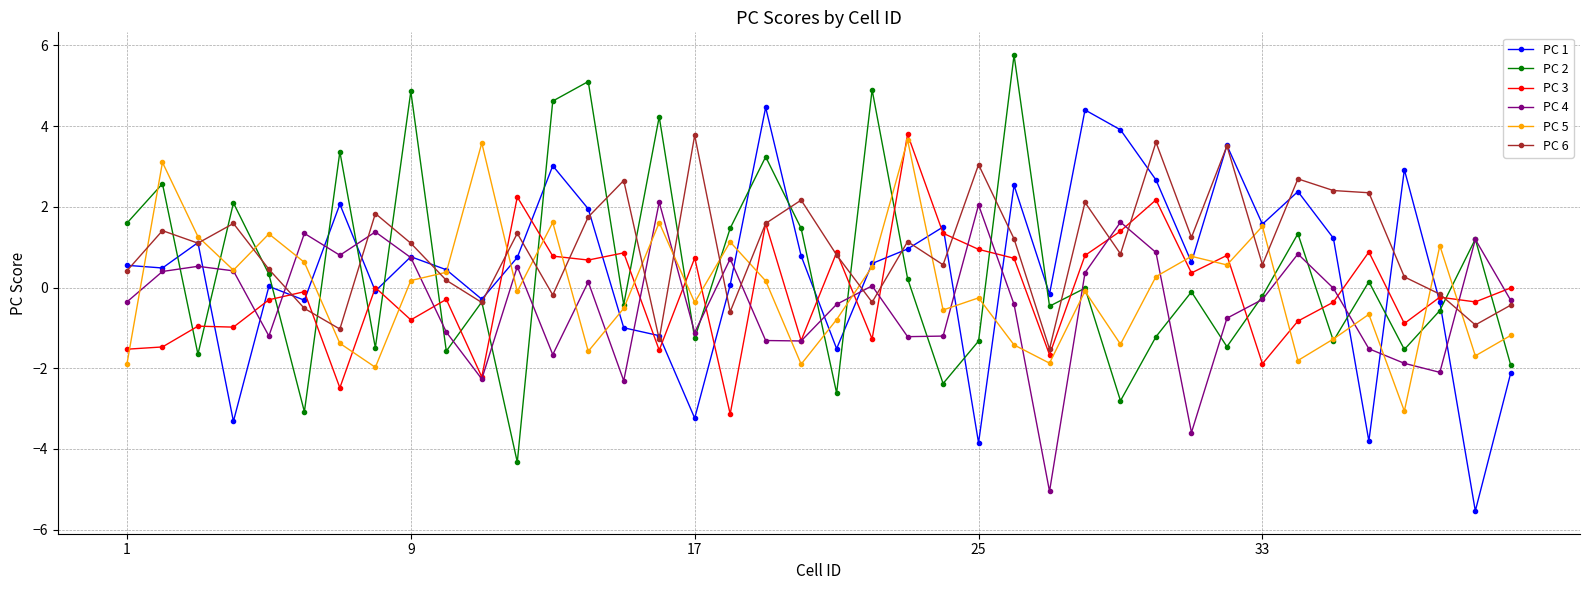

What is the difference between the maximum and minimum values in the PC 3 series?

6.9